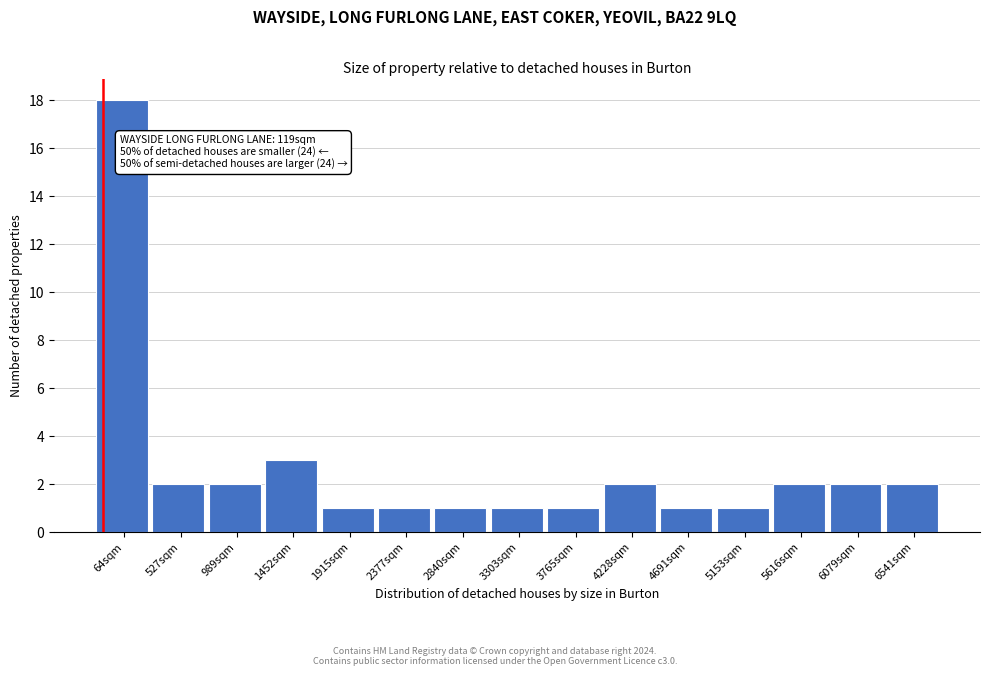

Reading right to left, extract all data points from this chart.

6541sqm=2	6079sqm=2	5616sqm=2	5153sqm=1	4691sqm=1	4228sqm=2	3765sqm=1	3303sqm=1	2840sqm=1	2377sqm=1	1915sqm=1	1452sqm=3	989sqm=2	527sqm=2	64sqm=18